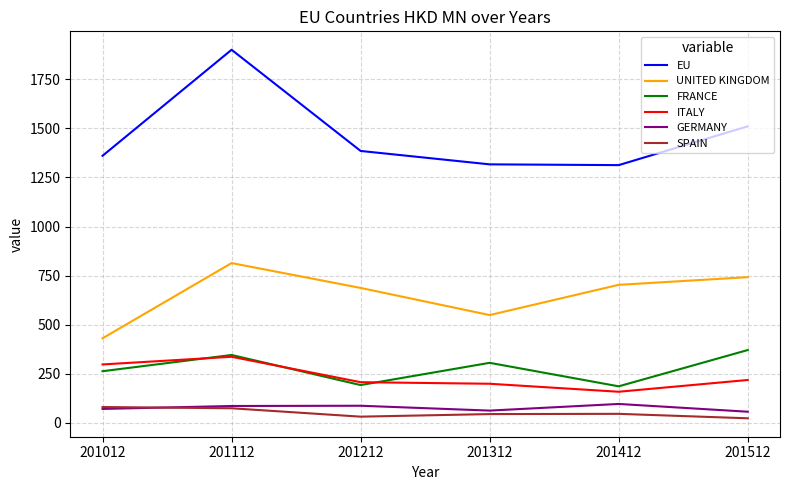

Which series has the largest range (max minus min)?

EU